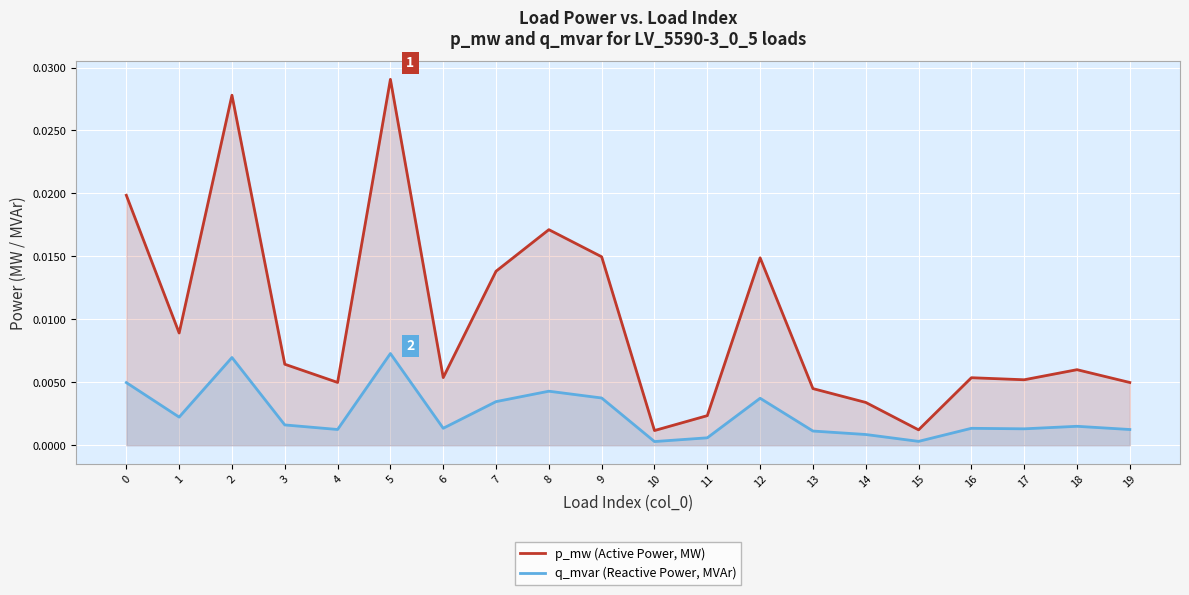

How many interior local peaks does the q_mvar (Reactive Power, MVAr) series have?

6